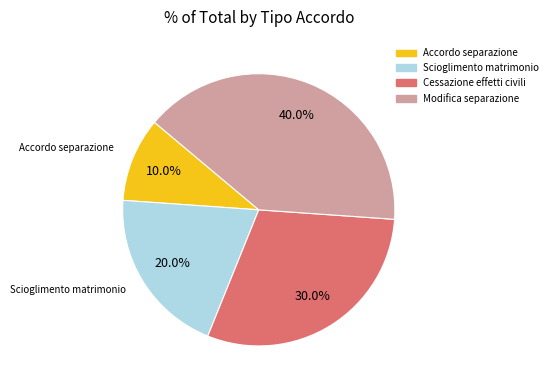

Which category has the biggest portion of the pie?

Modifica separazione